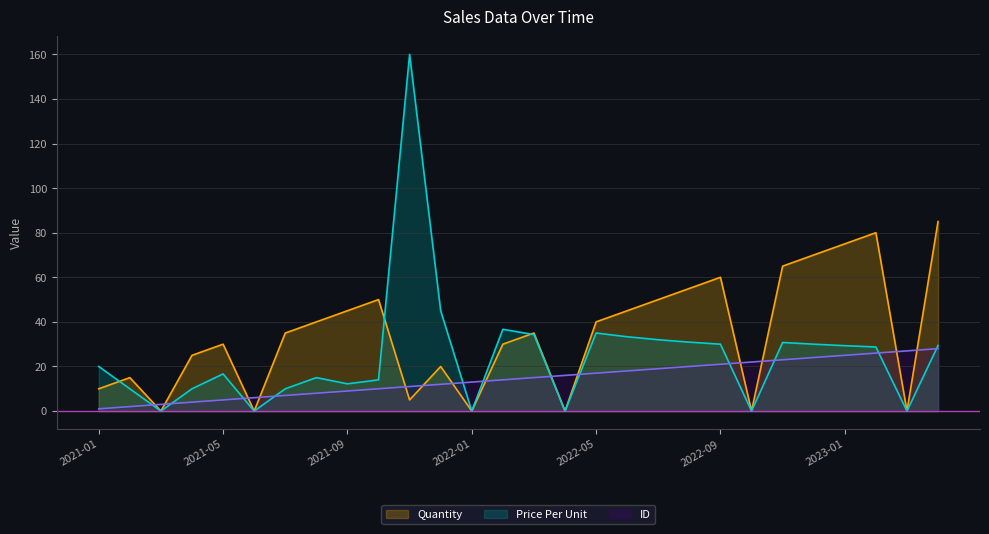

Reading left to right, what are all the values shown in this chart?

Quantity: 10.0	15.0	0.0	25.0	30.0	0.0	35.0	40.0	45.0	50.0	5.0	20.0	0.0	30.0	35.0	0.0	40.0	45.0	50.0	55.0	60.0	0.0	65.0	70.0	75.0	80.0	0.0	85.0
Price Per Unit: 20.0	10.0	0.0	10.0	16.7	0.0	10.0	15.0	12.2	14.0	160.0	45.0	0.0	36.7	34.3	0.0	35.0	33.3	32.0	30.9	30.0	0.0	30.8	30.0	29.3	28.8	0.0	29.4
ID: 1.0	2.0	3.0	4.0	5.0	6.0	7.0	8.0	9.0	10.0	11.0	12.0	13.0	14.0	15.0	16.0	17.0	18.0	19.0	20.0	21.0	22.0	23.0	24.0	25.0	26.0	27.0	28.0